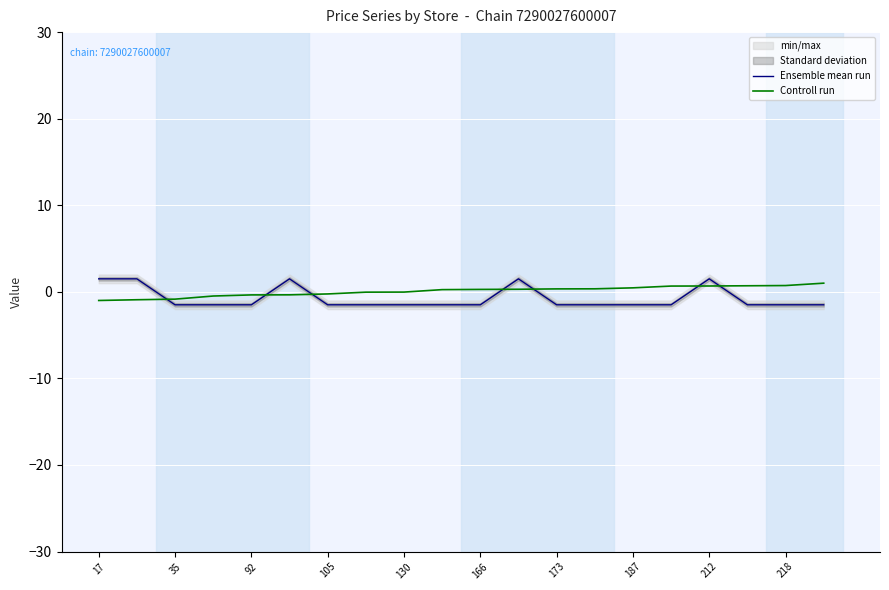

What are all the series names shown in the legend?

Ensemble mean run, Controll run